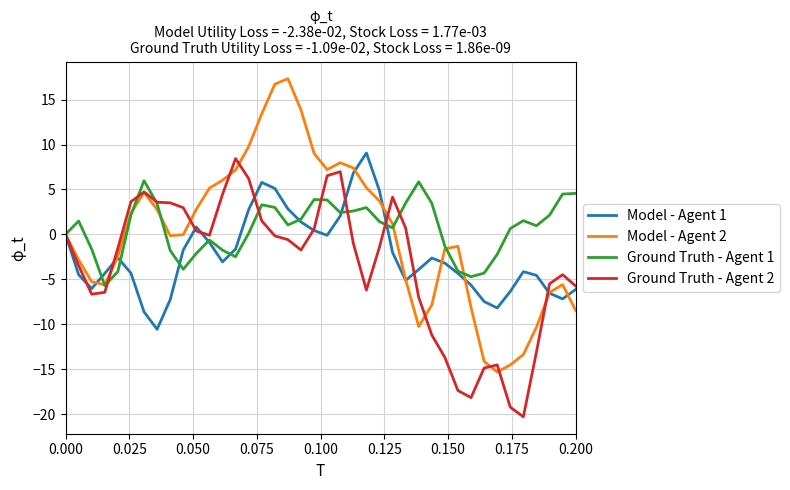

What are all the series names shown in the legend?

Model - Agent 1, Model - Agent 2, Ground Truth - Agent 1, Ground Truth - Agent 2